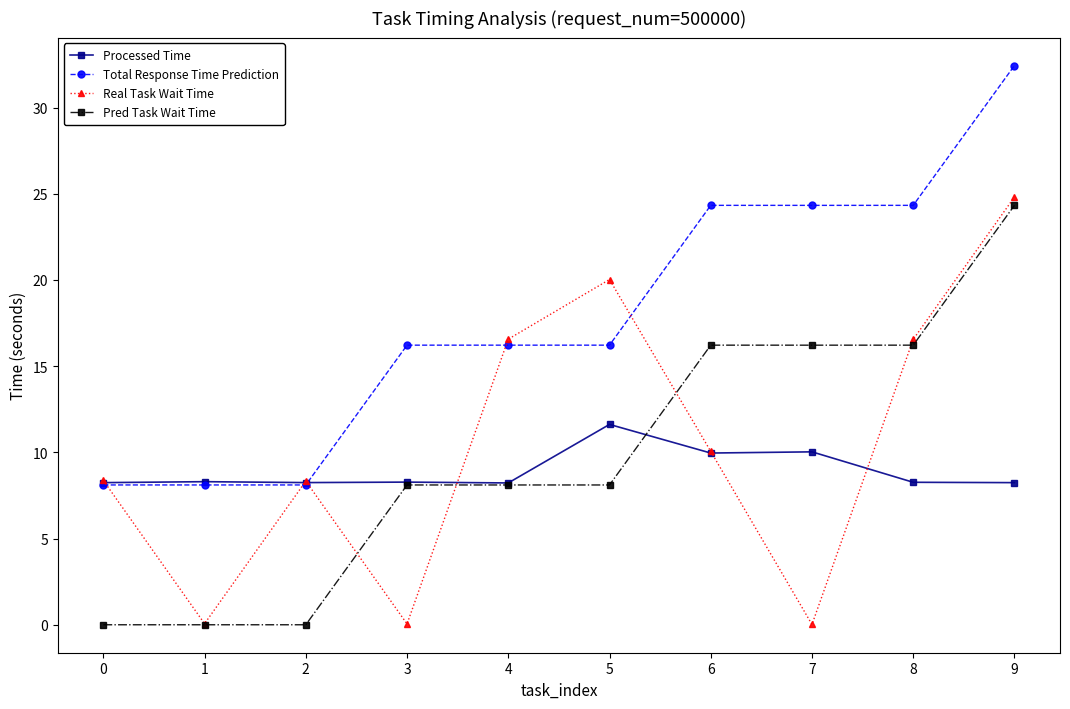

True or false: Pred Task Wait Time and Total Response Time Prediction cross at least once.

False